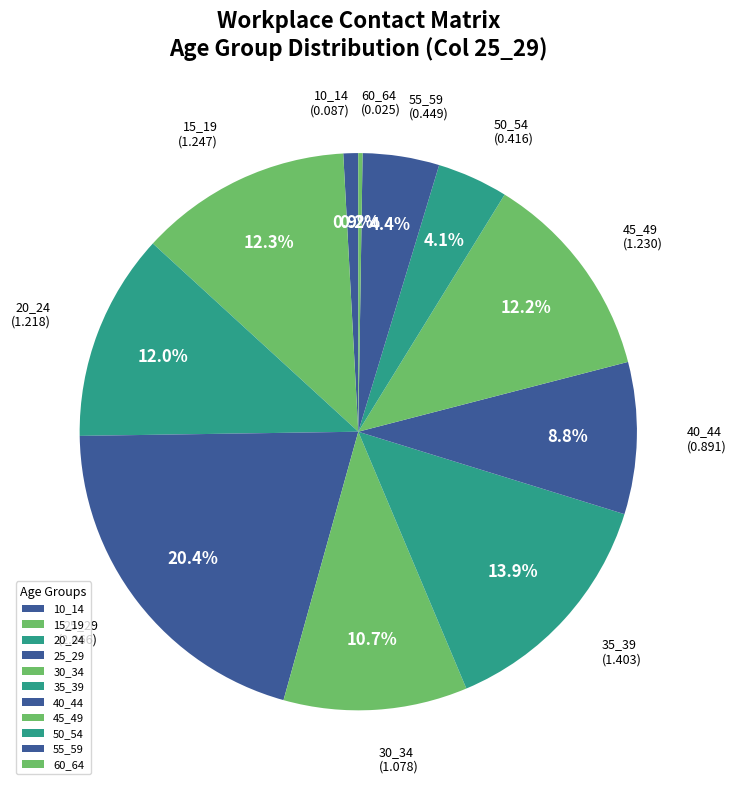

Between 15_19 and 45_49, which is larger?

15_19